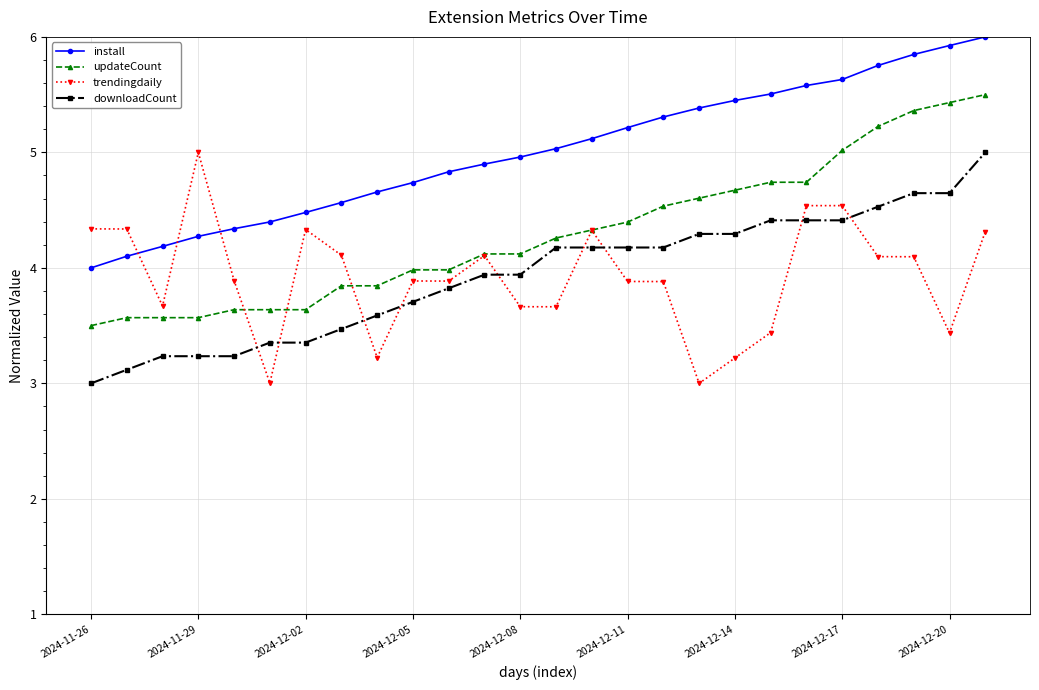

True or false: updateCount and install intersect in this chart.

False